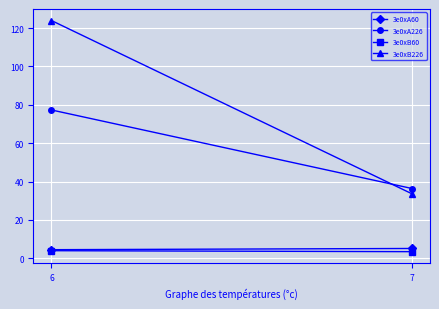

What is the difference between the maximum and minimum values in the 3e0xA60 series?

0.6